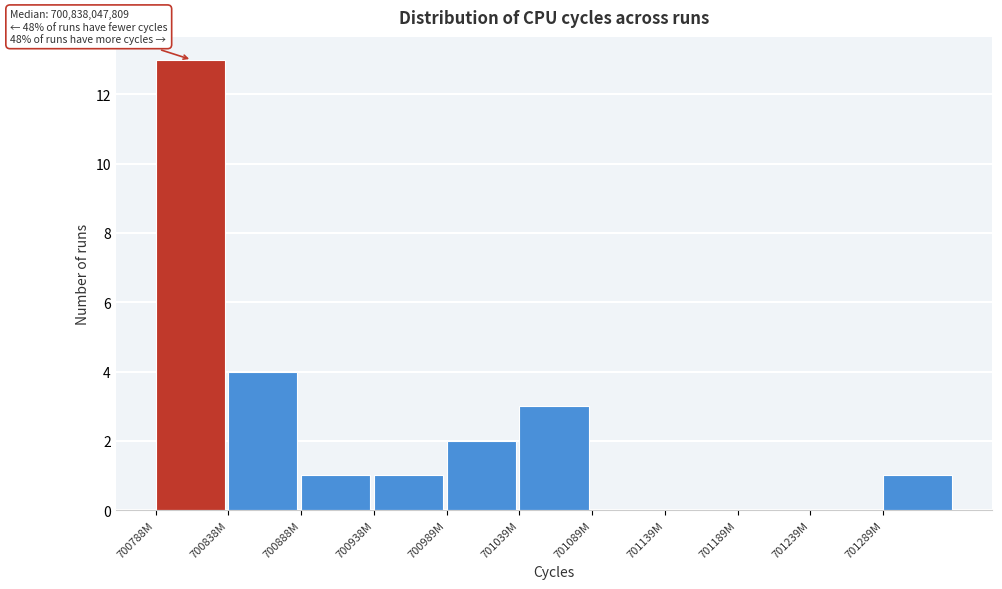

Reading left to right, extract all data points from this chart.

700788M=13	700838M=4	700888M=1	700938M=1	700989M=2	701039M=3	701089M=0	701139M=0	701189M=0	701239M=0	701289M=1